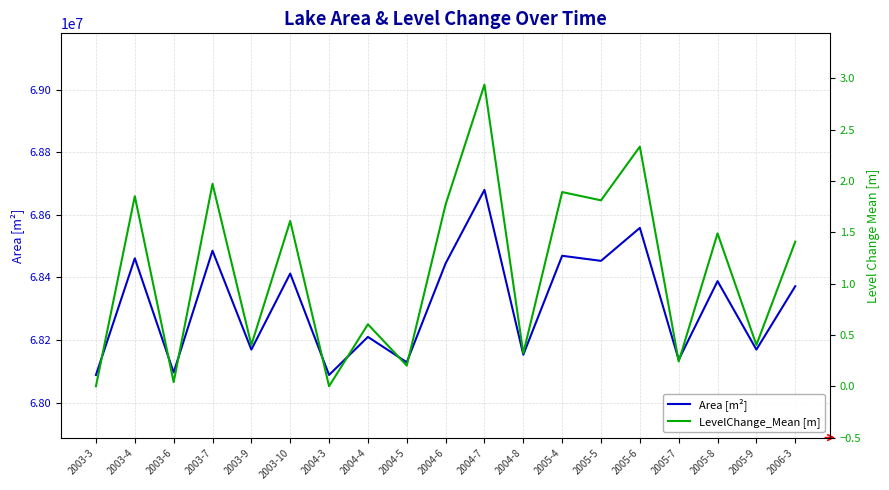

How many data points in LevelChange_Mean [m] are above 1?

10